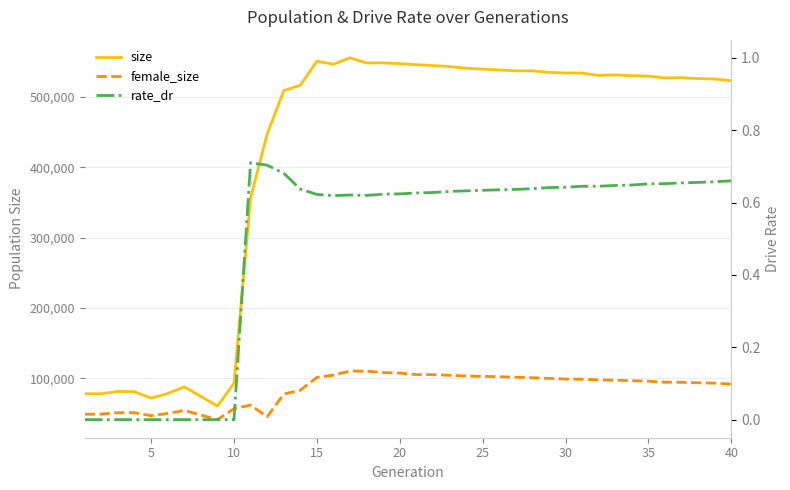

True or false: rate_dr and female_size cross at least once.

False